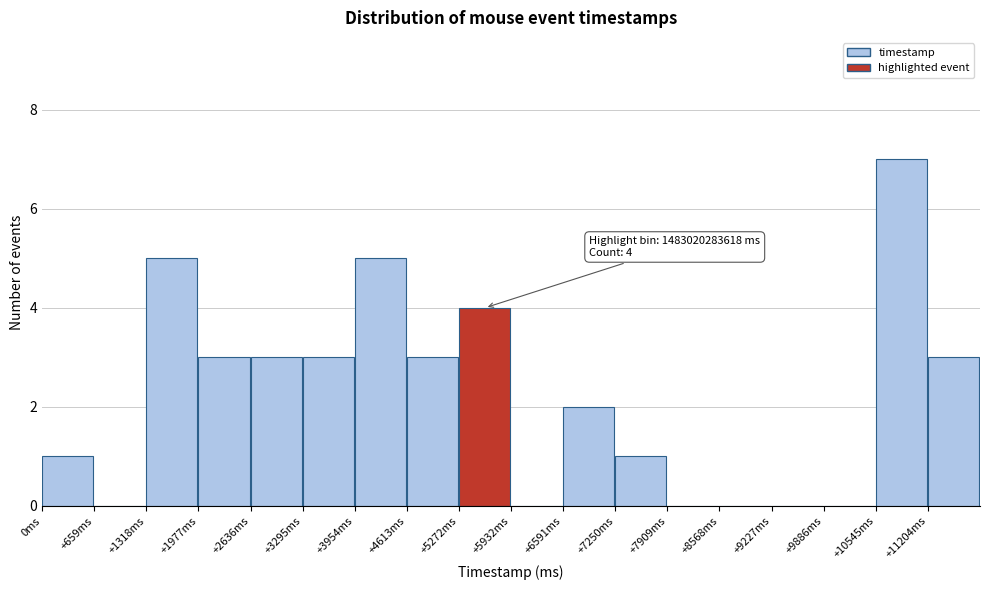

Reading left to right, extract all data points from this chart.

0ms=1	+659ms=0	+1318ms=5	+1977ms=3	+2636ms=3	+3295ms=3	+3954ms=5	+4613ms=3	+5272ms=4	+5932ms=0	+6591ms=2	+7250ms=1	+7909ms=0	+8568ms=0	+9227ms=0	+9886ms=0	+10545ms=7	+11204ms=3